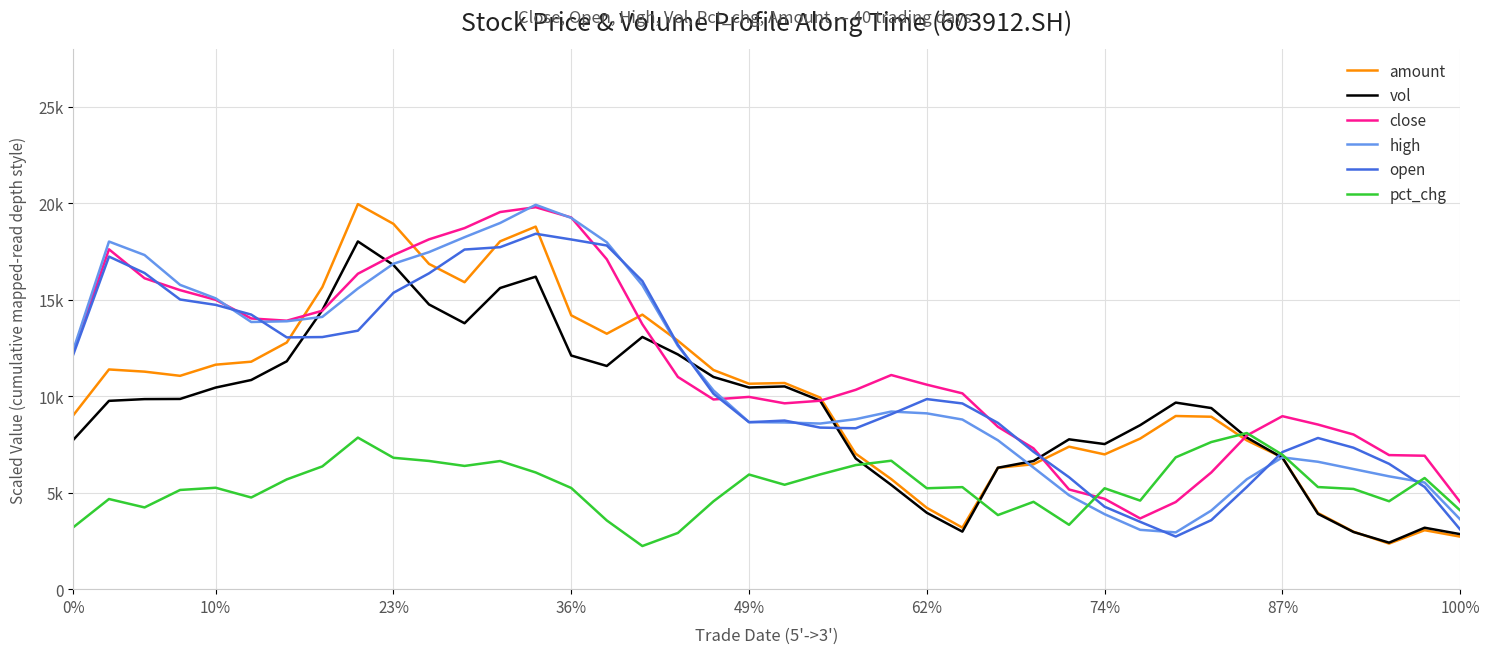

What are all the series names shown in the legend?

amount, vol, close, high, open, pct_chg